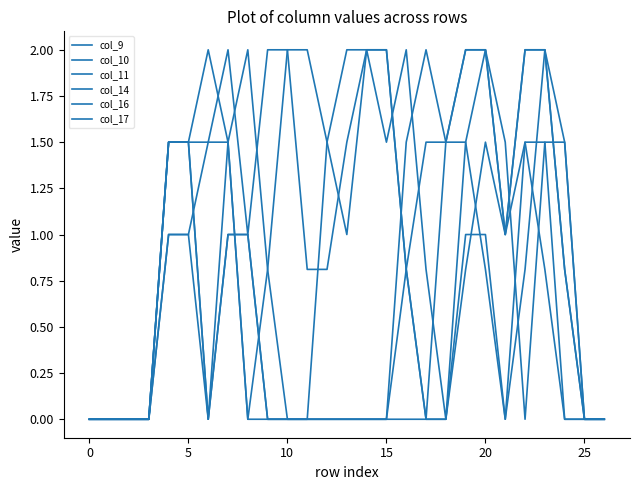

True or false: col_14 and col_10 intersect in this chart.

True